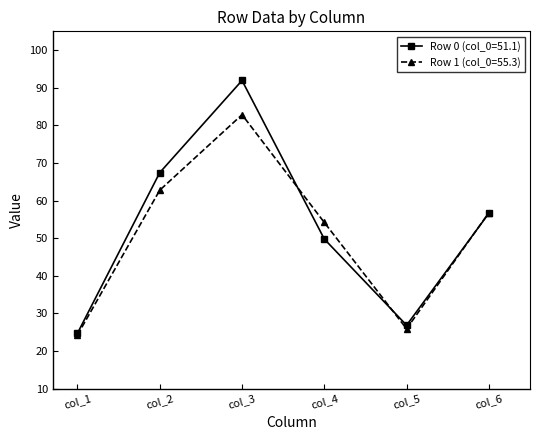

What is the minimum value for Row 0 (col_0=51.1)?

24.7